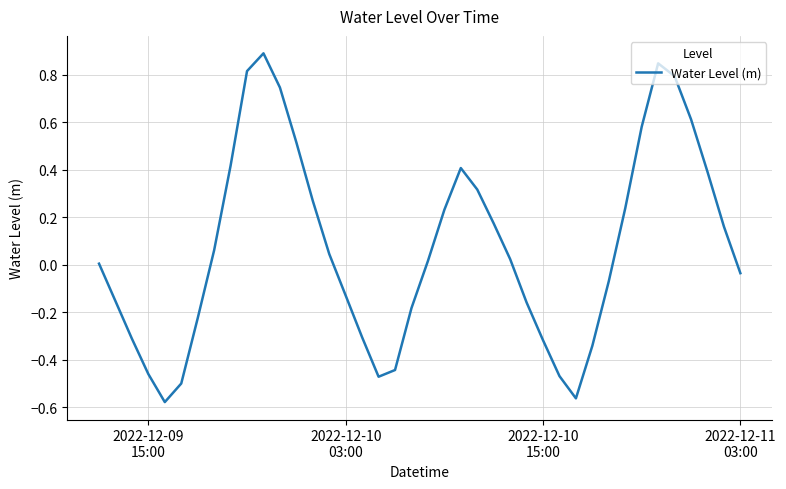

What is the greatest value displayed?

0.9